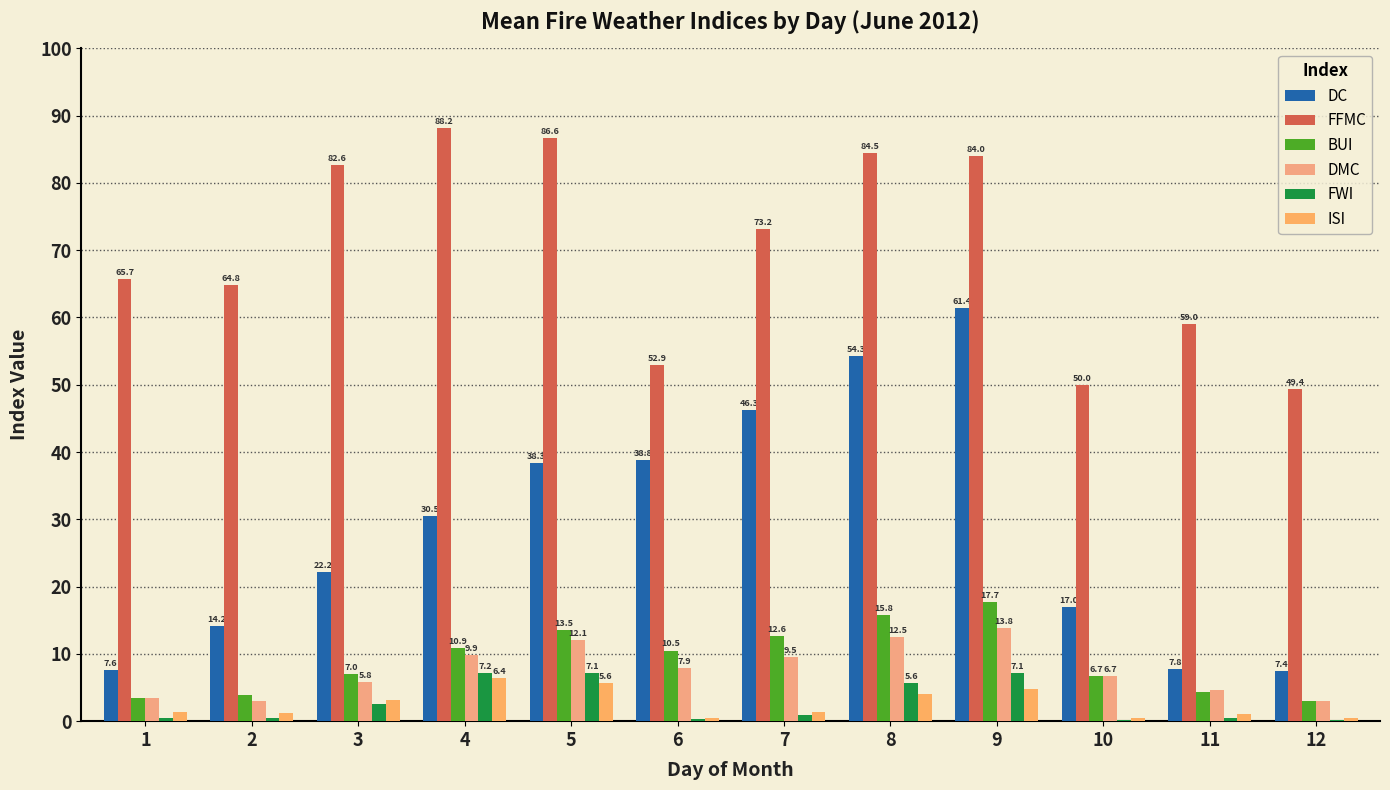

List the series in order of their peak value, lowest first.

ISI, FWI, DMC, BUI, DC, FFMC